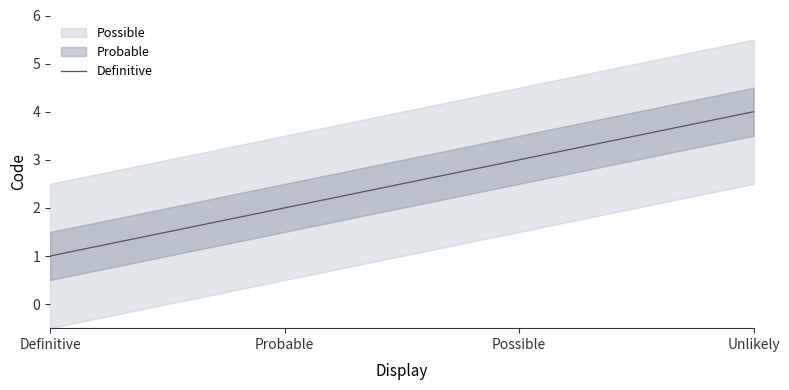

What value does the data have at Definitive?

1